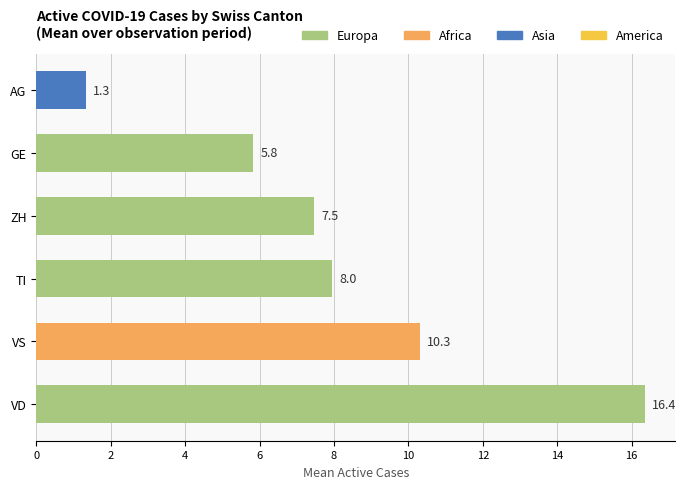

What is the approximate value at ZH?

7.5